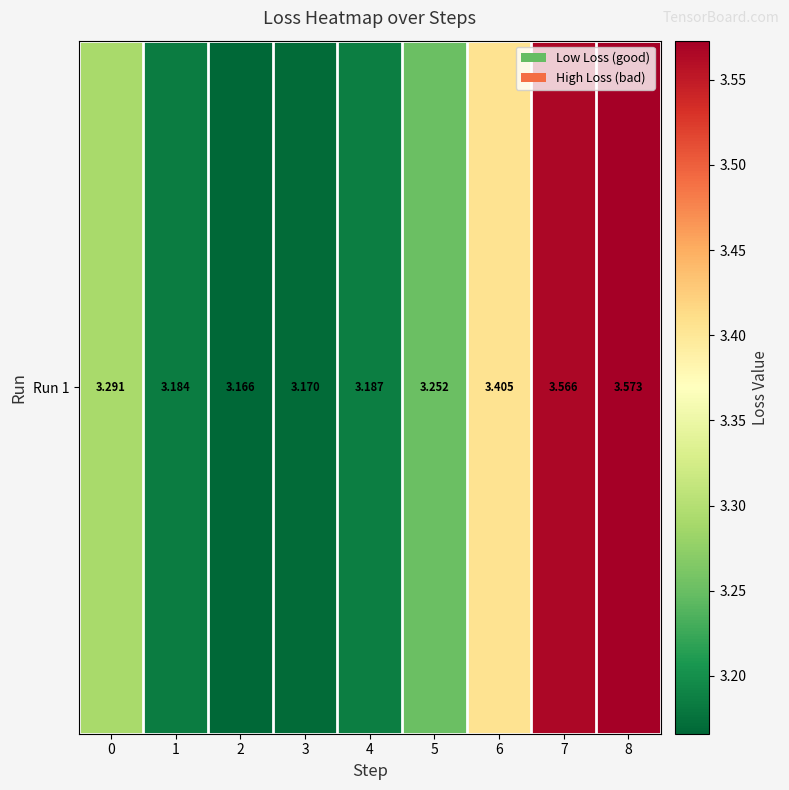

How many values are between 3 and 4?

9